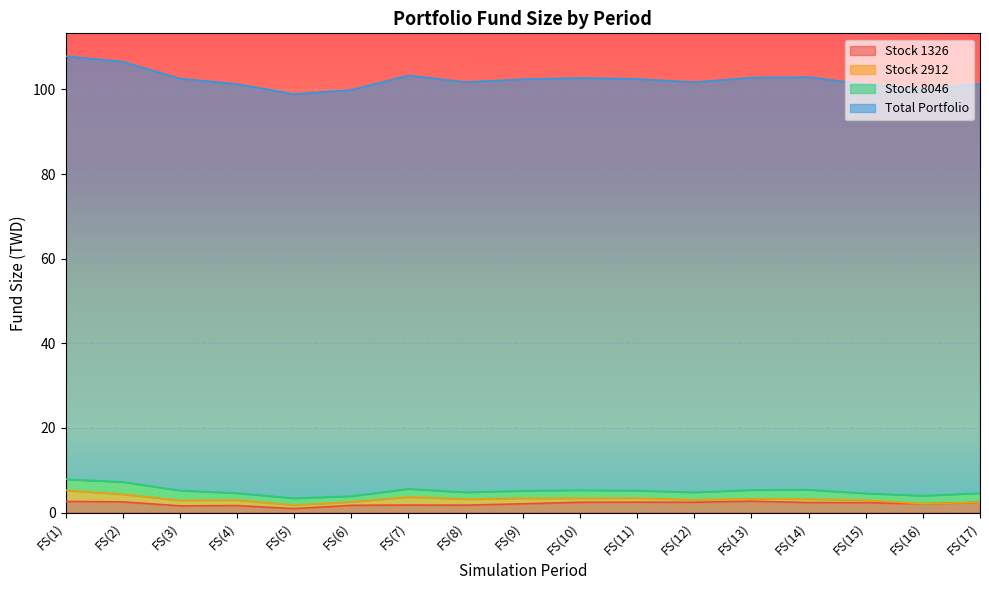

What is the maximum value for Stock 1326?

2.7